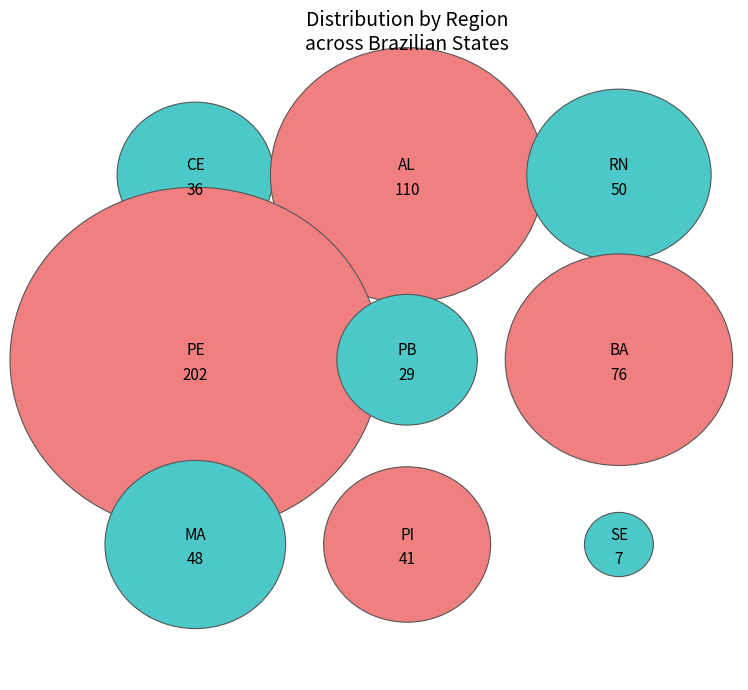

Do CE and AL together represent more than half of the pie?

No